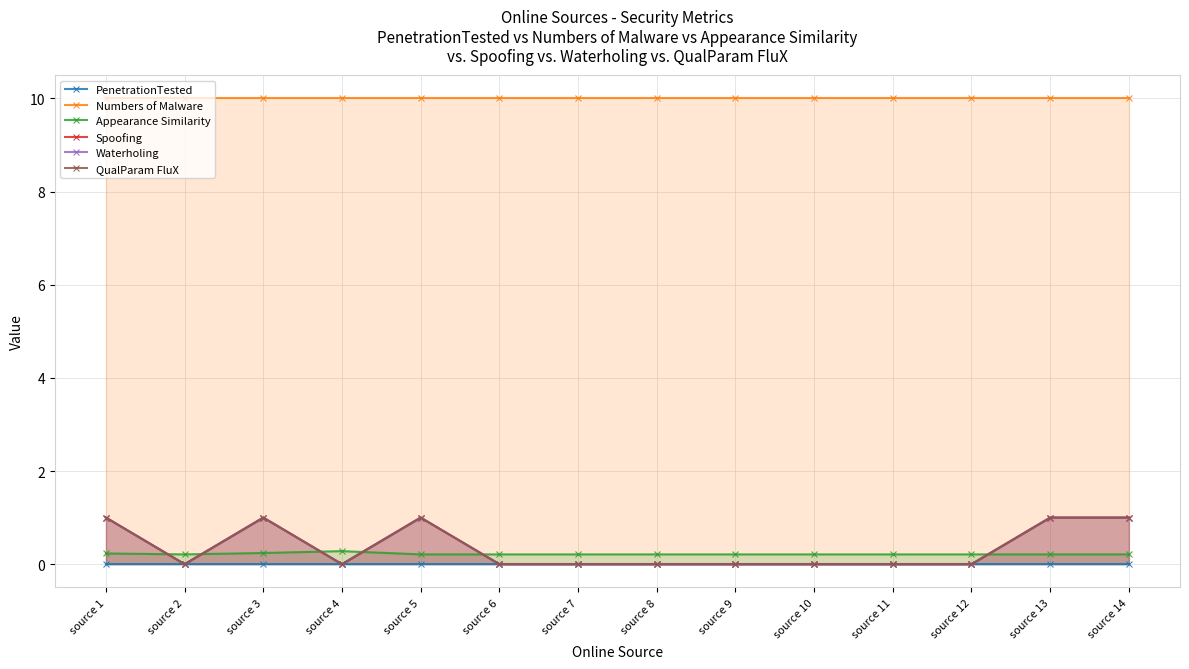

How many distinct data groups are displayed?

6